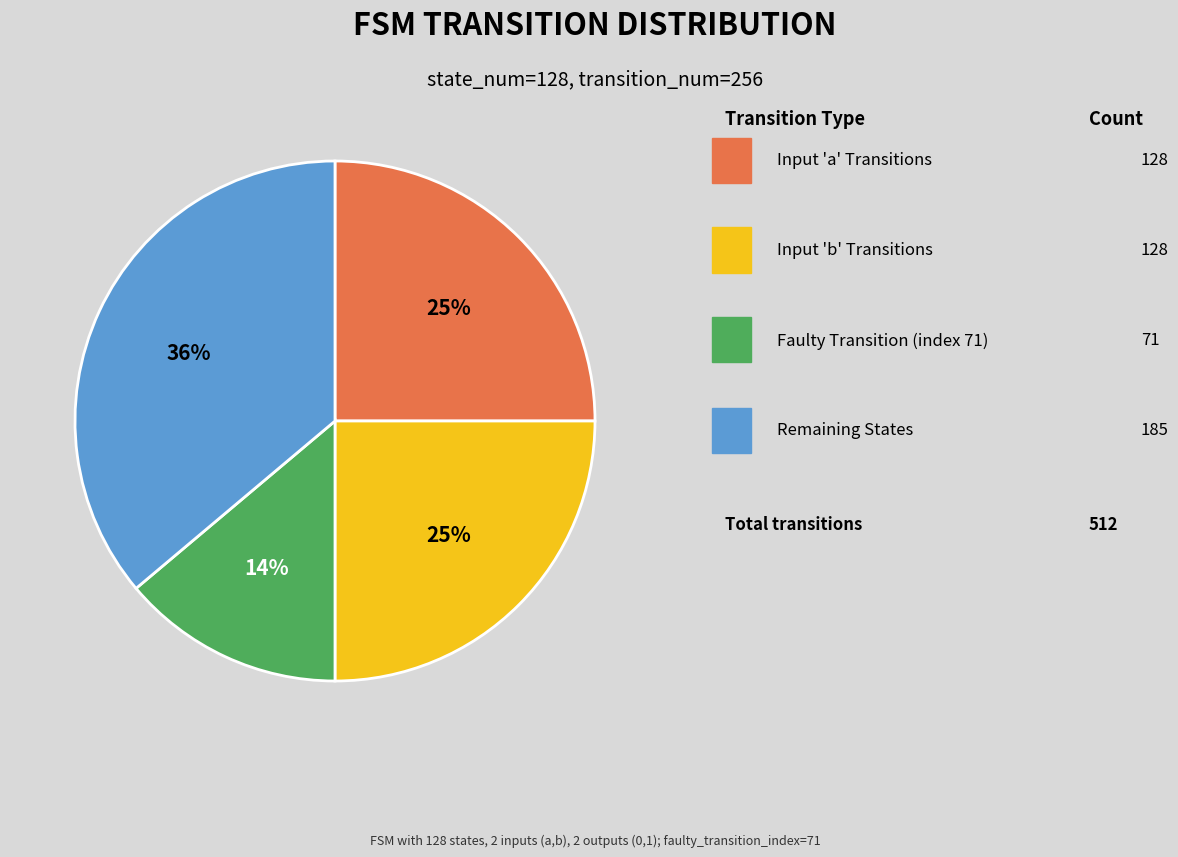

To the nearest percent, what is the average slice percentage?

25%